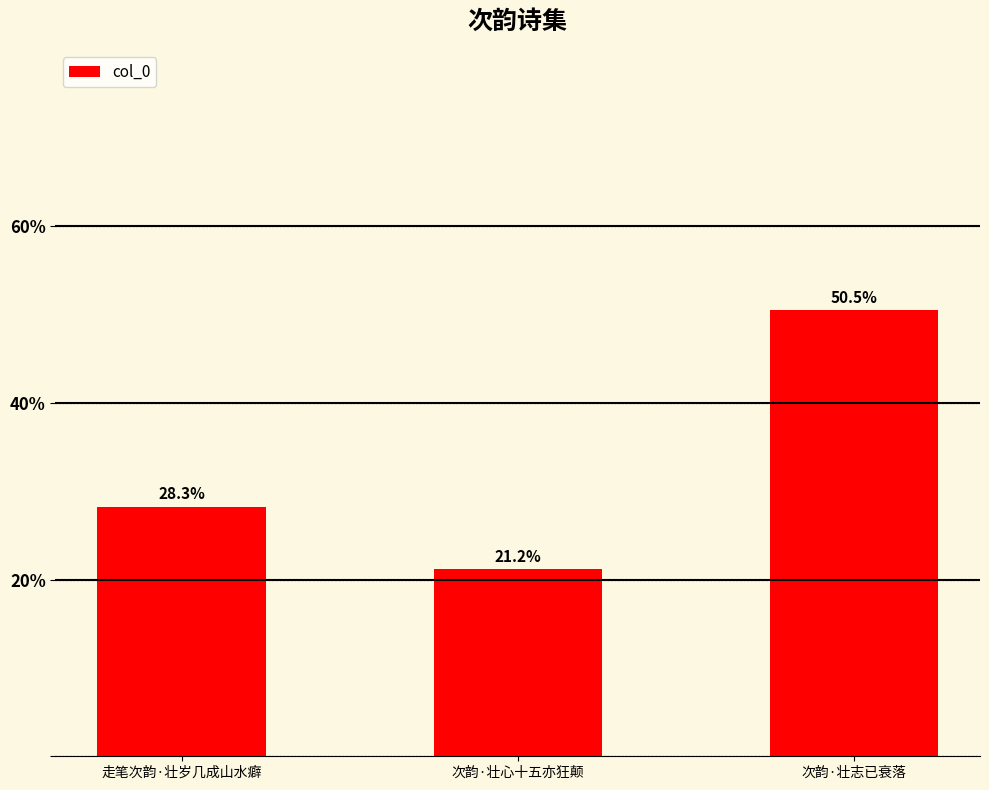

List the labels in order of value, largest first.

次韵·壮志已衰落, 走笔次韵·壮岁几成山水癖, 次韵·壮心十五亦狂颠